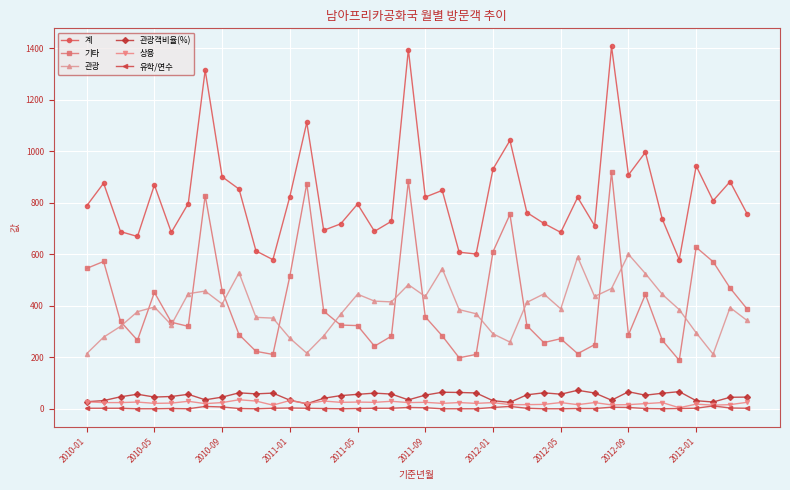

Count the number of categories in the chart.

40